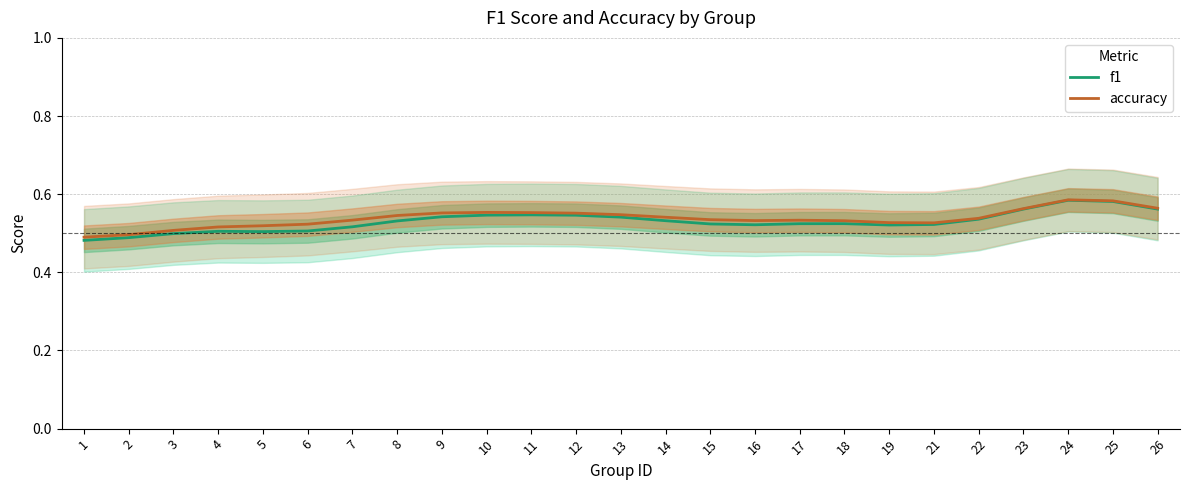

The value of f1 at 21 is 0.7. True or false?

False